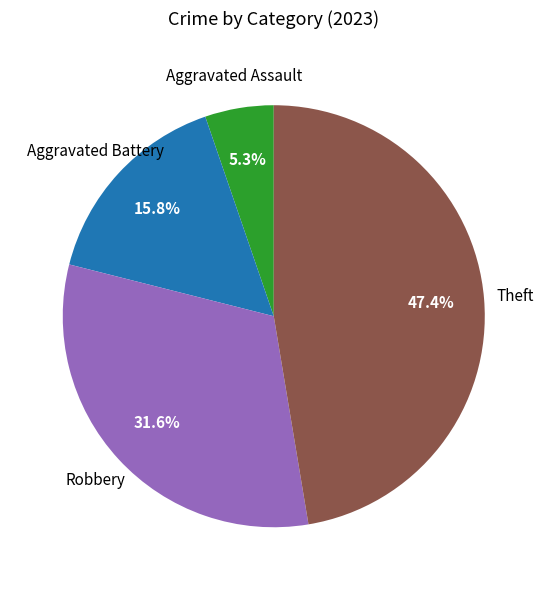

To the nearest percent, what is the difference between the largest and smallest slice percentages?

42%